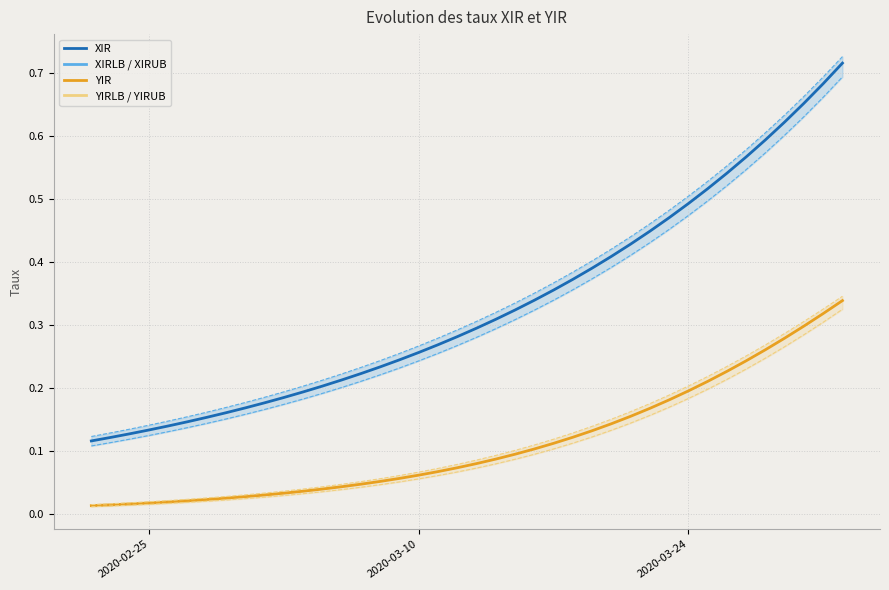

True or false: YIRUB and XIR intersect in this chart.

False